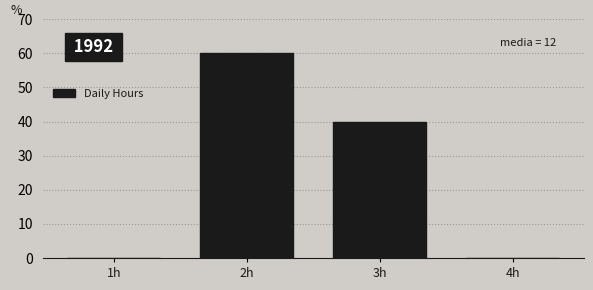

Over which range of the x-axis is the bar tallest?

1.5 to 2.5